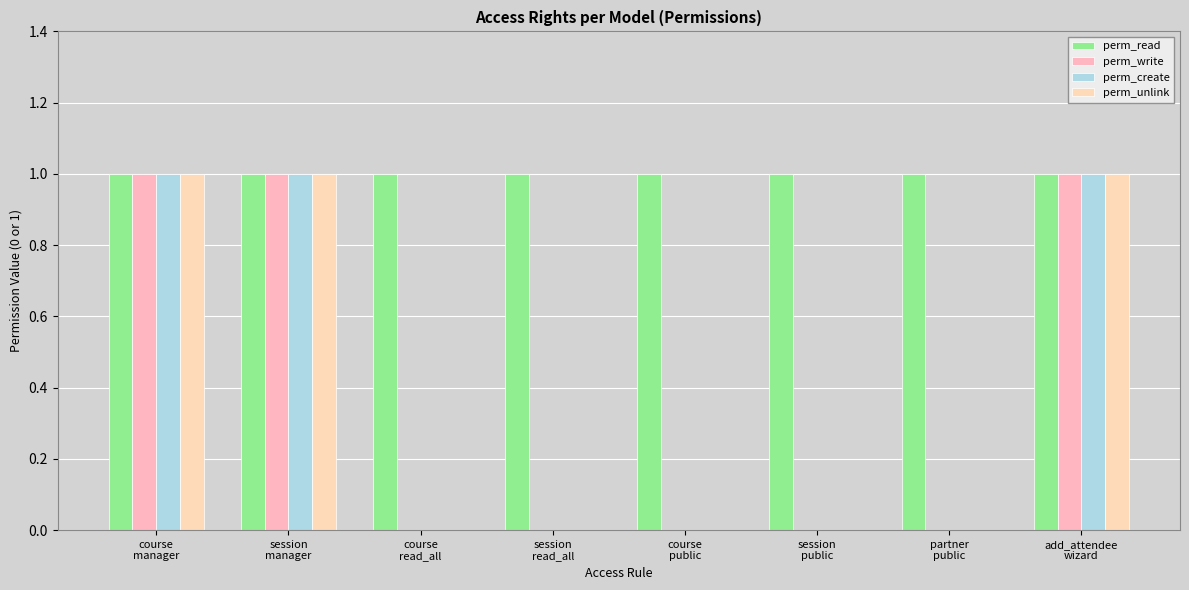

What is the maximum value shown in the chart?

1